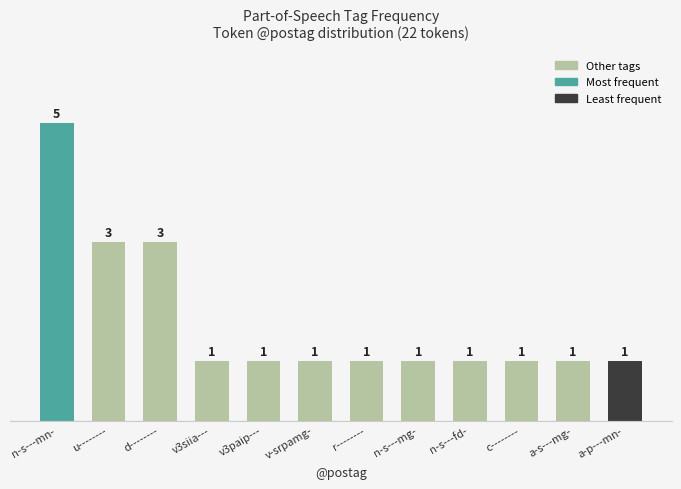

Read the value at a-p---mn-.

1